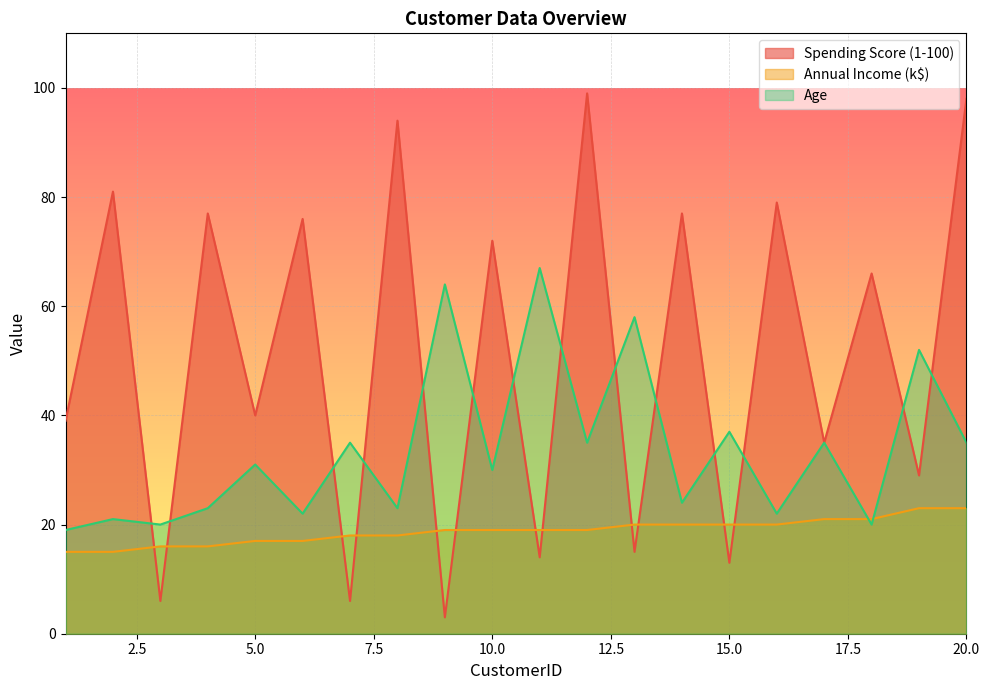

True or false: Annual Income (k$) and Spending Score (1-100) cross at least once.

True